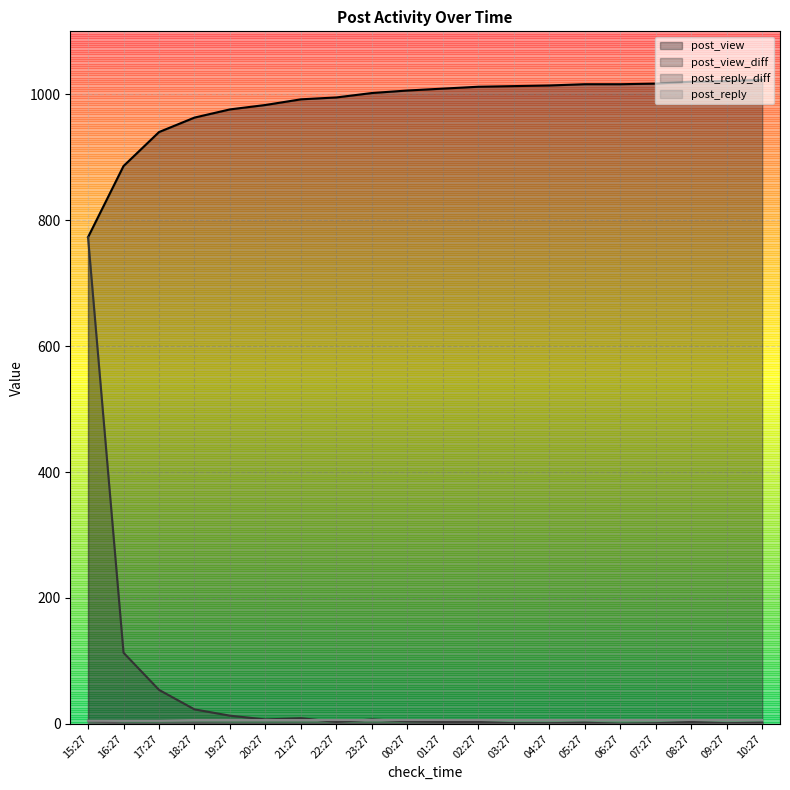

What is the value of the post_view_diff point at the 12th from the left?

3